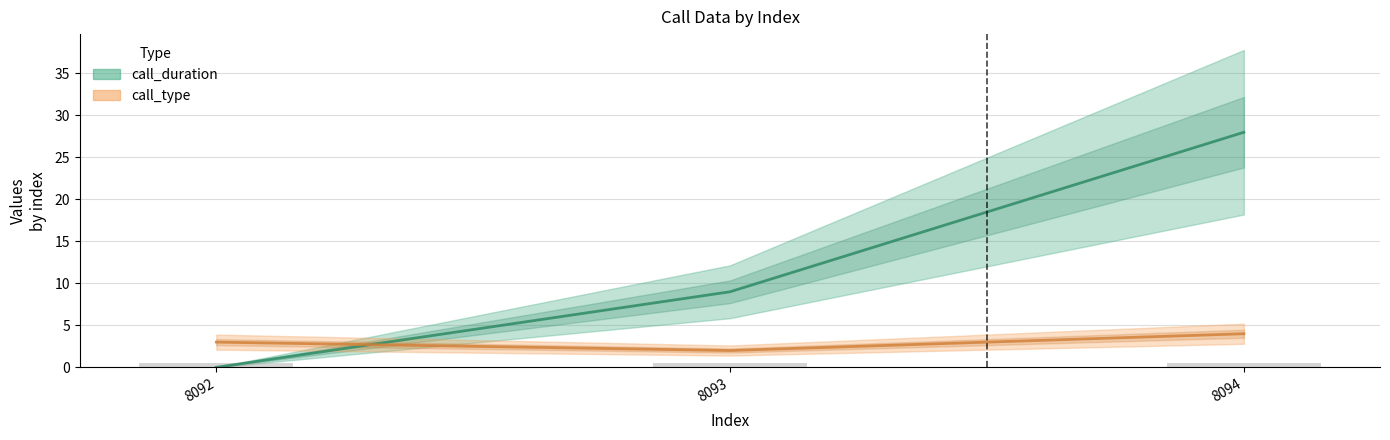

The value of call_type at 8094 is 4. True or false?

True